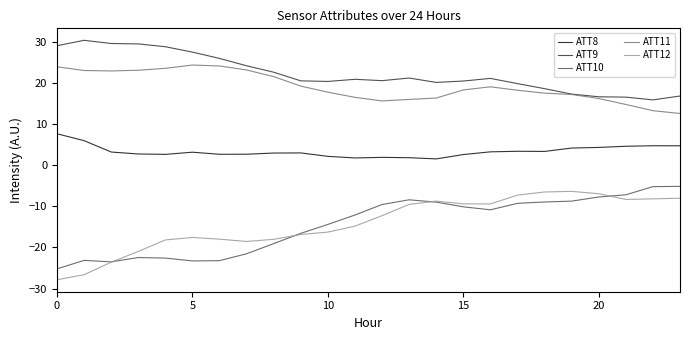

How many series are shown in this chart?

5